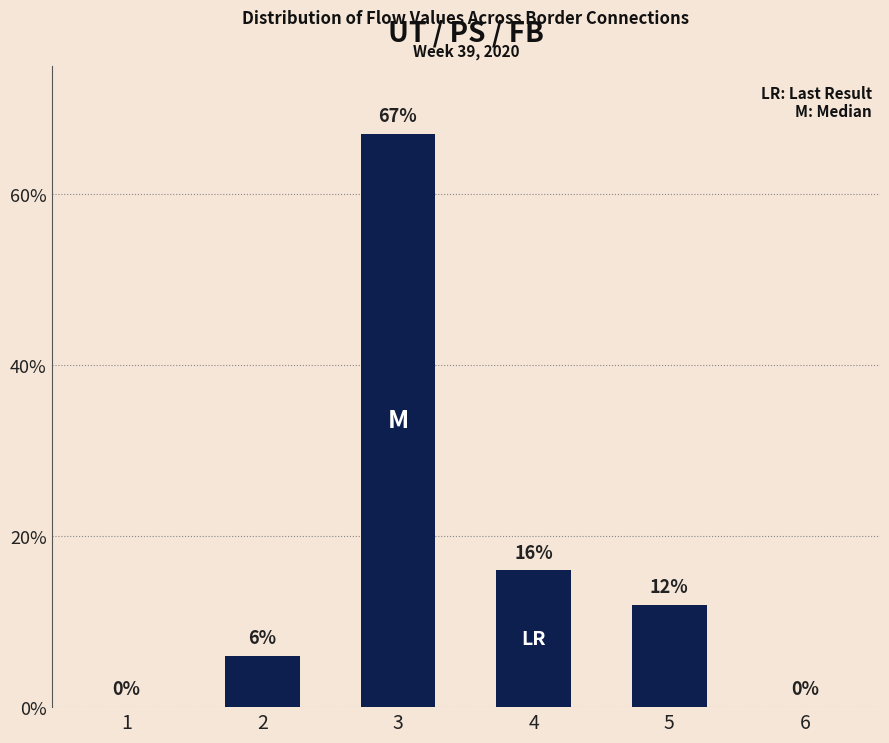

Reading left to right, list all the values displayed in this chart.

1=0	2=6	3=67	4=16	5=12	6=0